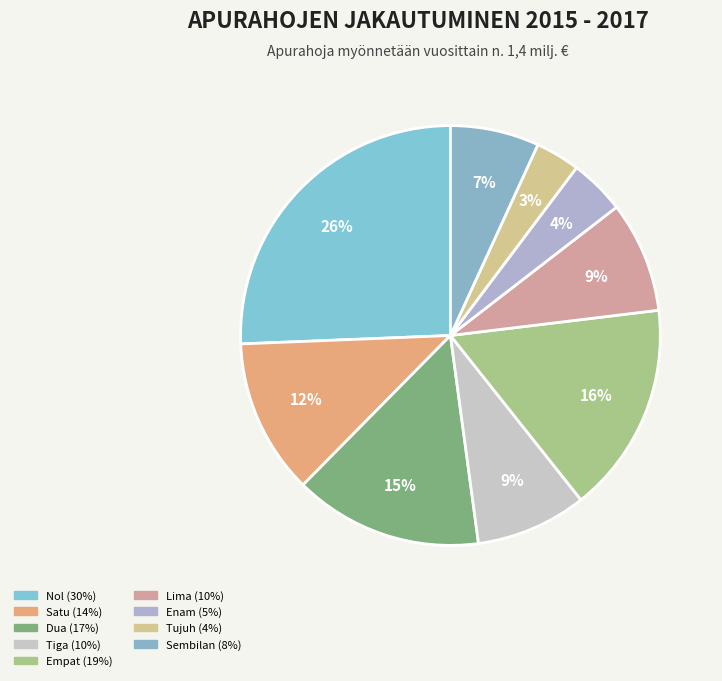

Which has a higher value, Tujuh or Satu?

Satu